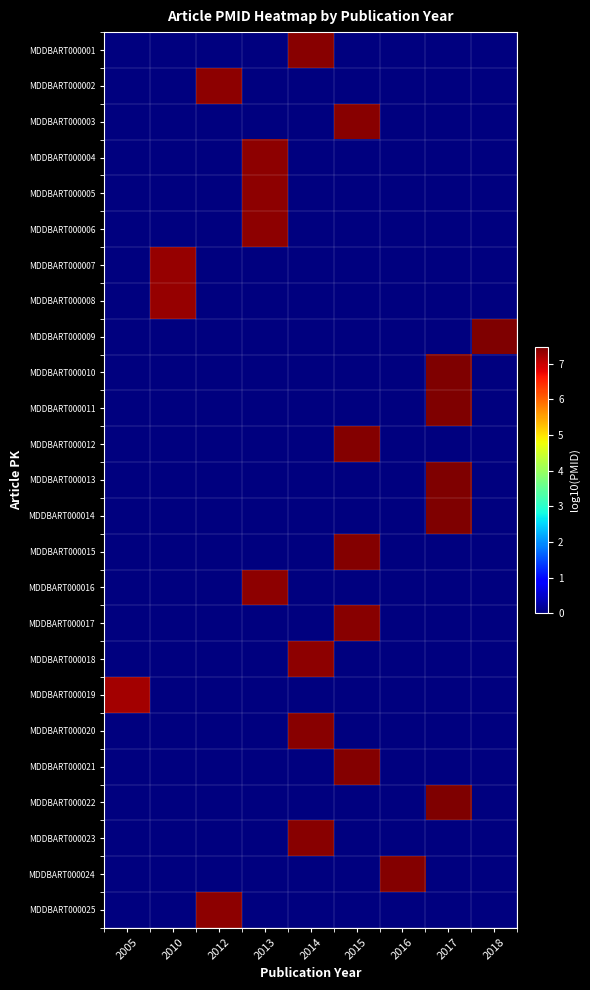

Reading right to left, extract all data points from this chart.

row_0: 2018=0.0	2017=0.0	2016=0.0	2015=0.0	2014=7.4	2013=0.0	2012=0.0	2010=0.0	2005=0.0
row_1: 2018=0.0	2017=0.0	2016=0.0	2015=0.0	2014=0.0	2013=0.0	2012=7.4	2010=0.0	2005=0.0
row_2: 2018=0.0	2017=0.0	2016=0.0	2015=7.4	2014=0.0	2013=0.0	2012=0.0	2010=0.0	2005=0.0
row_3: 2018=0.0	2017=0.0	2016=0.0	2015=0.0	2014=0.0	2013=7.4	2012=0.0	2010=0.0	2005=0.0
row_4: 2018=0.0	2017=0.0	2016=0.0	2015=0.0	2014=0.0	2013=7.4	2012=0.0	2010=0.0	2005=0.0
row_5: 2018=0.0	2017=0.0	2016=0.0	2015=0.0	2014=0.0	2013=7.4	2012=0.0	2010=0.0	2005=0.0
row_6: 2018=0.0	2017=0.0	2016=0.0	2015=0.0	2014=0.0	2013=0.0	2012=0.0	2010=7.3	2005=0.0
row_7: 2018=0.0	2017=0.0	2016=0.0	2015=0.0	2014=0.0	2013=0.0	2012=0.0	2010=7.3	2005=0.0
row_8: 2018=7.5	2017=0.0	2016=0.0	2015=0.0	2014=0.0	2013=0.0	2012=0.0	2010=0.0	2005=0.0
row_9: 2018=0.0	2017=7.5	2016=0.0	2015=0.0	2014=0.0	2013=0.0	2012=0.0	2010=0.0	2005=0.0
row_10: 2018=0.0	2017=7.5	2016=0.0	2015=0.0	2014=0.0	2013=0.0	2012=0.0	2010=0.0	2005=0.0
row_11: 2018=0.0	2017=0.0	2016=0.0	2015=7.4	2014=0.0	2013=0.0	2012=0.0	2010=0.0	2005=0.0
row_12: 2018=0.0	2017=7.4	2016=0.0	2015=0.0	2014=0.0	2013=0.0	2012=0.0	2010=0.0	2005=0.0
row_13: 2018=0.0	2017=7.5	2016=0.0	2015=0.0	2014=0.0	2013=0.0	2012=0.0	2010=0.0	2005=0.0
row_14: 2018=0.0	2017=0.0	2016=0.0	2015=7.4	2014=0.0	2013=0.0	2012=0.0	2010=0.0	2005=0.0
row_15: 2018=0.0	2017=0.0	2016=0.0	2015=0.0	2014=0.0	2013=7.4	2012=0.0	2010=0.0	2005=0.0
row_16: 2018=0.0	2017=0.0	2016=0.0	2015=7.4	2014=0.0	2013=0.0	2012=0.0	2010=0.0	2005=0.0
row_17: 2018=0.0	2017=0.0	2016=0.0	2015=0.0	2014=7.4	2013=0.0	2012=0.0	2010=0.0	2005=0.0
row_18: 2018=0.0	2017=0.0	2016=0.0	2015=0.0	2014=0.0	2013=0.0	2012=0.0	2010=0.0	2005=7.2
row_19: 2018=0.0	2017=0.0	2016=0.0	2015=0.0	2014=7.4	2013=0.0	2012=0.0	2010=0.0	2005=0.0
row_20: 2018=0.0	2017=0.0	2016=0.0	2015=7.4	2014=0.0	2013=0.0	2012=0.0	2010=0.0	2005=0.0
row_21: 2018=0.0	2017=7.4	2016=0.0	2015=0.0	2014=0.0	2013=0.0	2012=0.0	2010=0.0	2005=0.0
row_22: 2018=0.0	2017=0.0	2016=0.0	2015=0.0	2014=7.4	2013=0.0	2012=0.0	2010=0.0	2005=0.0
row_23: 2018=0.0	2017=0.0	2016=7.4	2015=0.0	2014=0.0	2013=0.0	2012=0.0	2010=0.0	2005=0.0
row_24: 2018=0.0	2017=0.0	2016=0.0	2015=0.0	2014=0.0	2013=0.0	2012=7.4	2010=0.0	2005=0.0